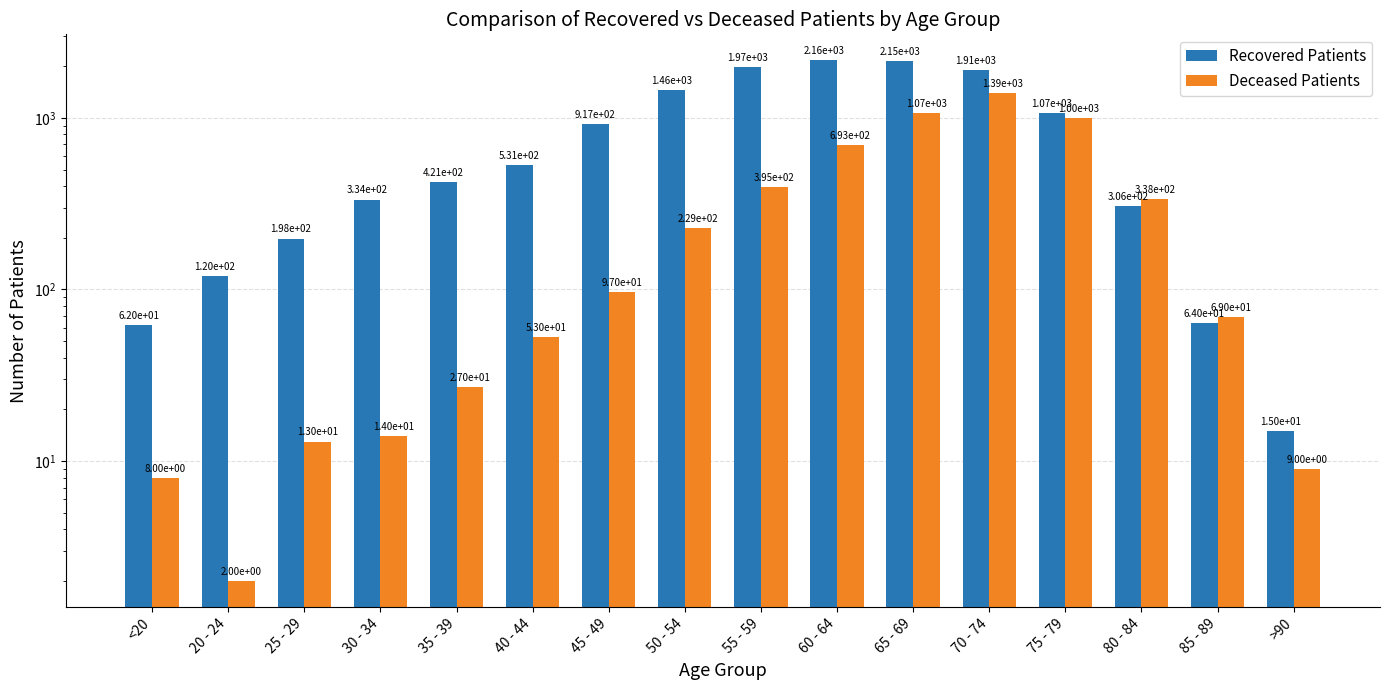

What is the value of the Recovered Patients bar at the 15th from the left?

64